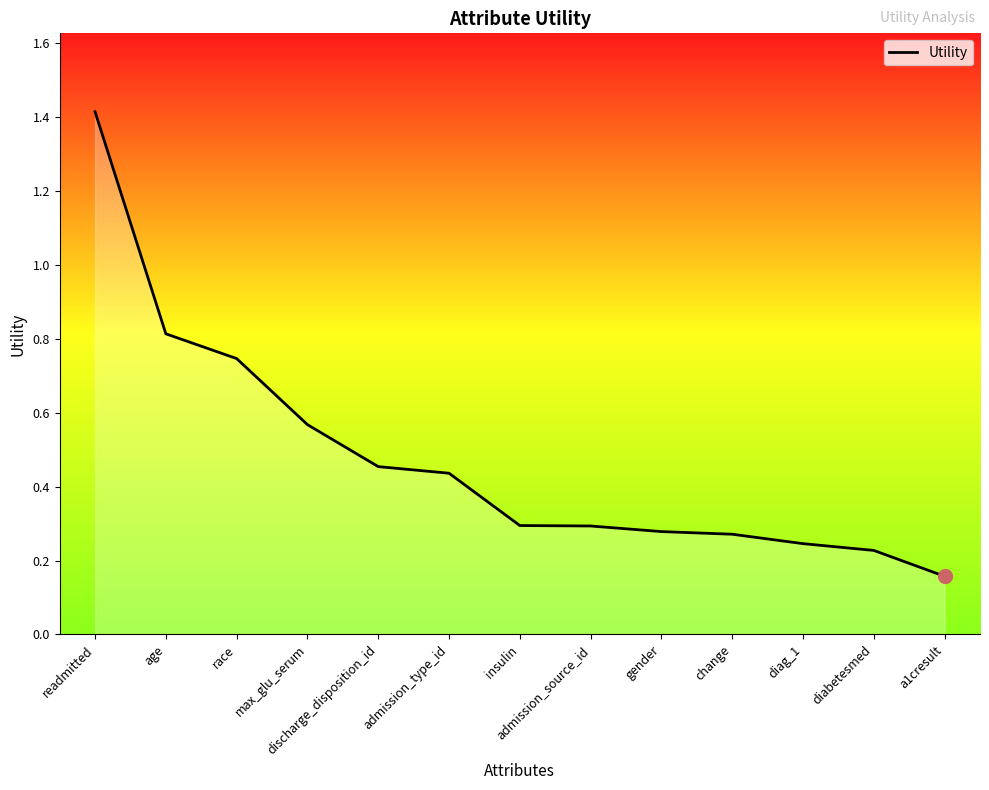

True or false: the data shows 0.1 at insulin.

False